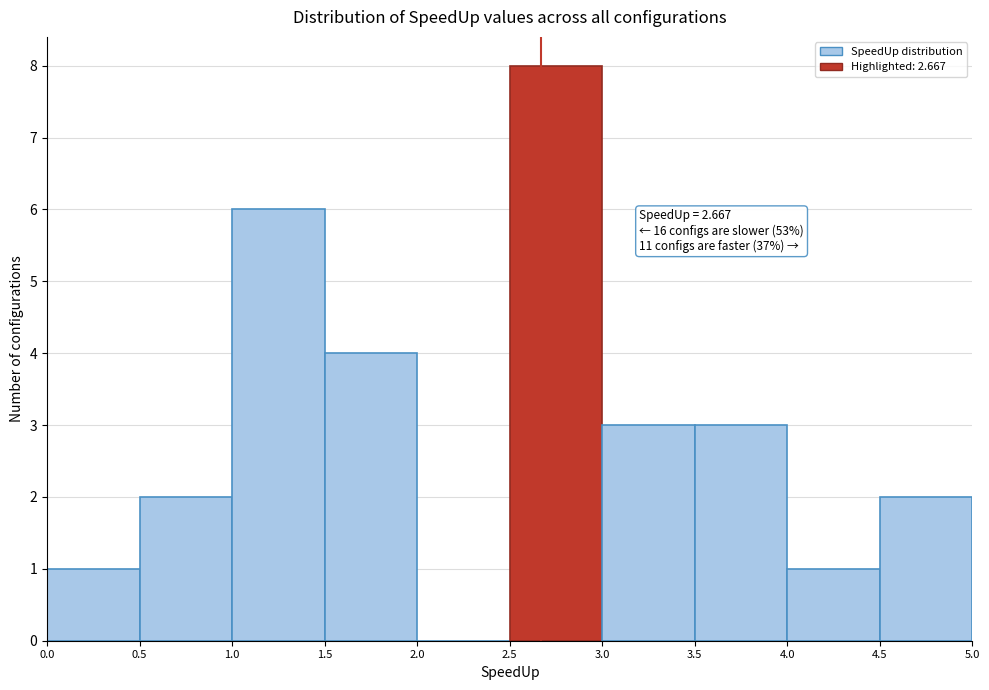

Which range on the x-axis has the tallest bar?

2.5 to 3.0